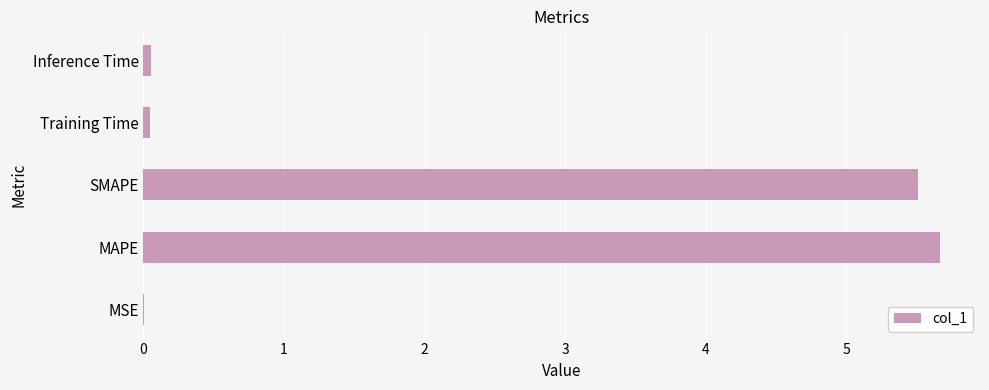

What is the greatest value displayed?

5.7